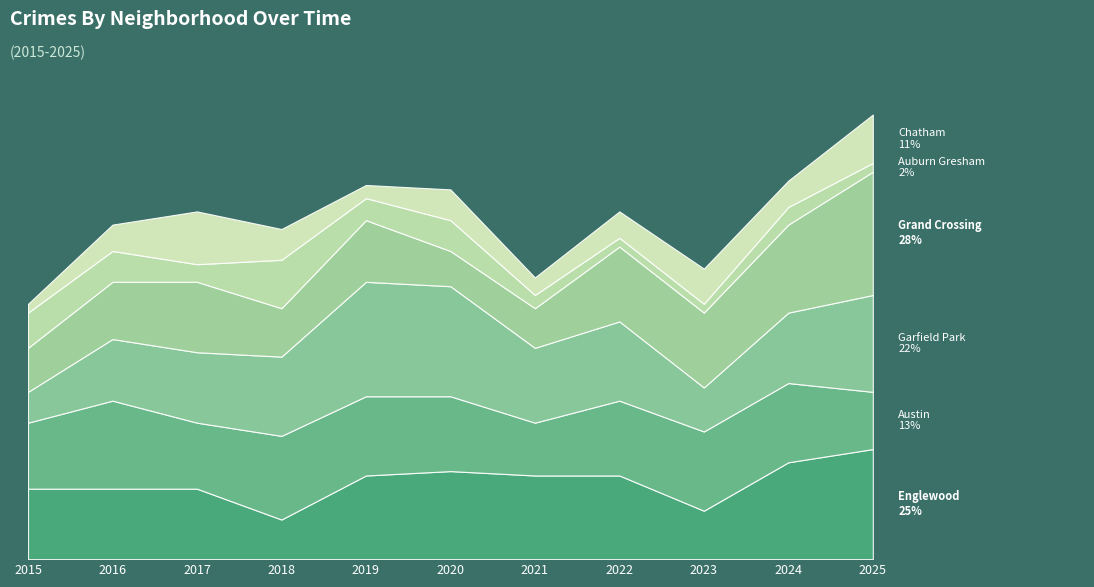

Between 2021 and 2024, which series saw the biggest shift?

Grand Crossing